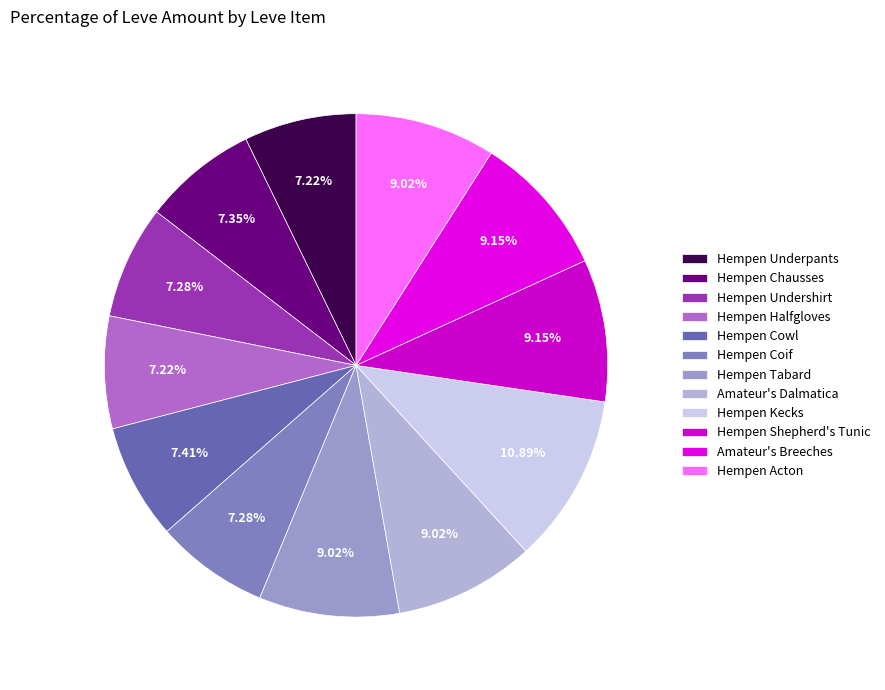

What is the largest slice in the pie chart?

Hempen Kecks